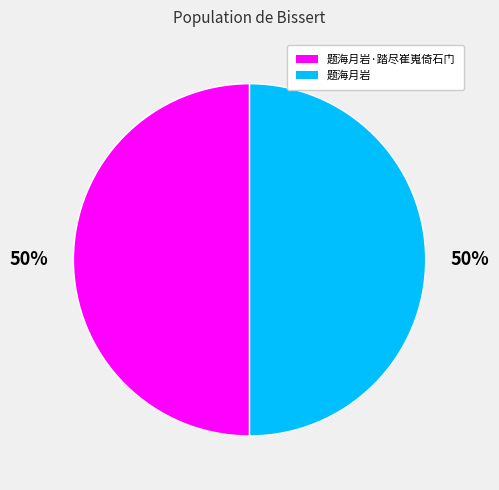

Combined, do 题海月岩 and 题海月岩·踏尽崔嵬倚石门 account for over 50%?

Yes